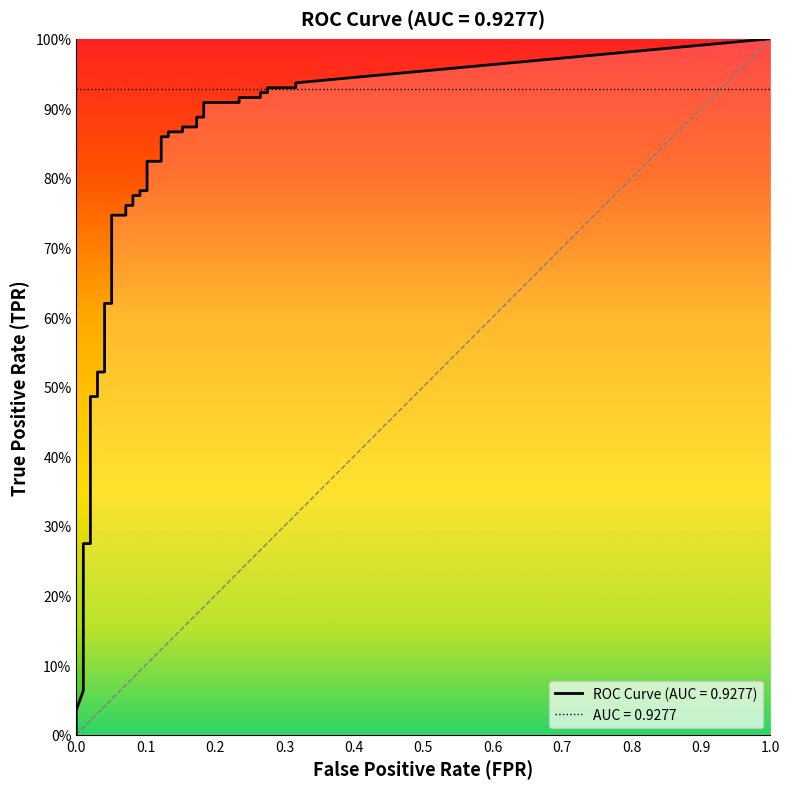

At which category does the chart reach its peak across all series?

39